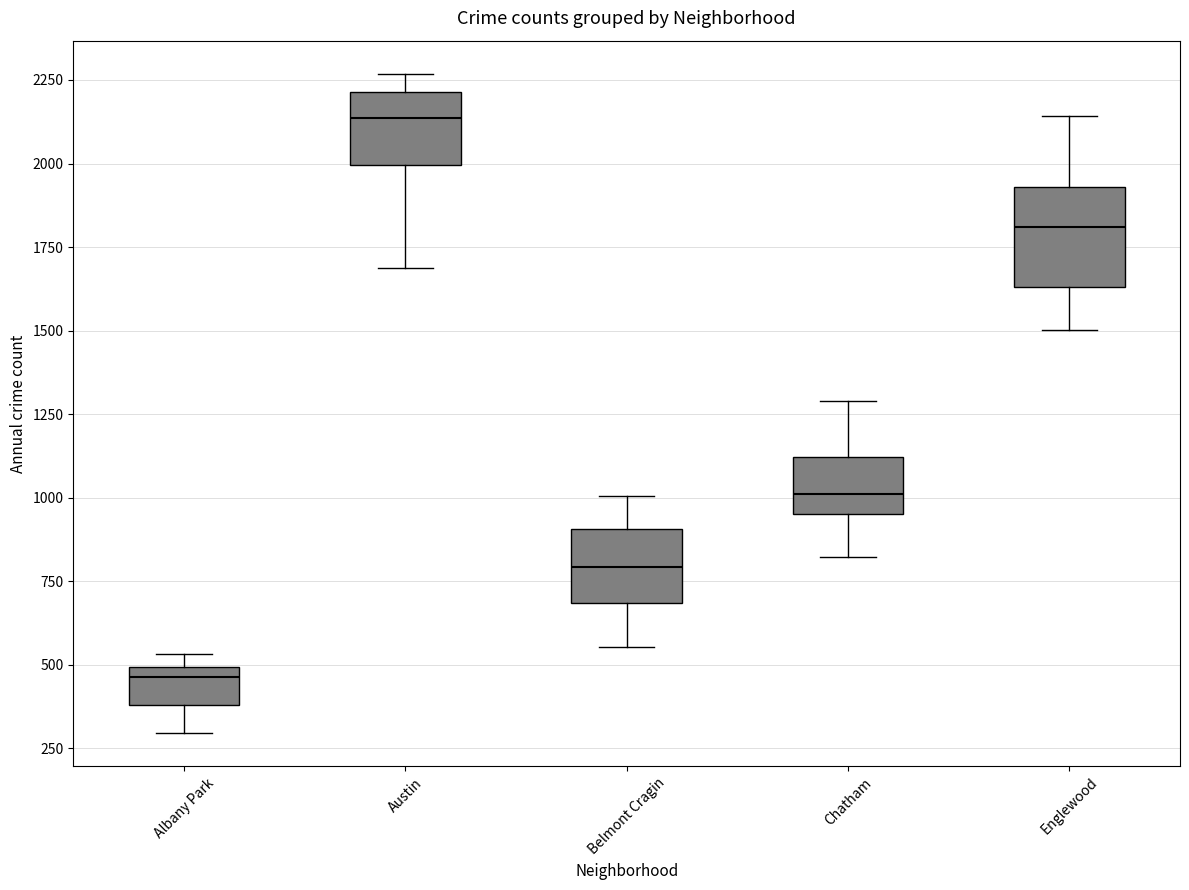

Reading left to right, read every box against the y-axis: the position of its median line, the range the box covers, and the ends of its whiskers. The values are not printed on the chart, so give them approximately, as read against the axis.

Albany Park: median 450, box 400 to 500, whiskers 300 to 550
Austin: median 2150, box 2000 to 2200, whiskers 1700 to 2250
Belmont Cragin: median 800, box 700 to 900, whiskers 550 to 1000
Chatham: median 1000, box 950 to 1100, whiskers 800 to 1300
Englewood: median 1800, box 1650 to 1950, whiskers 1500 to 2150